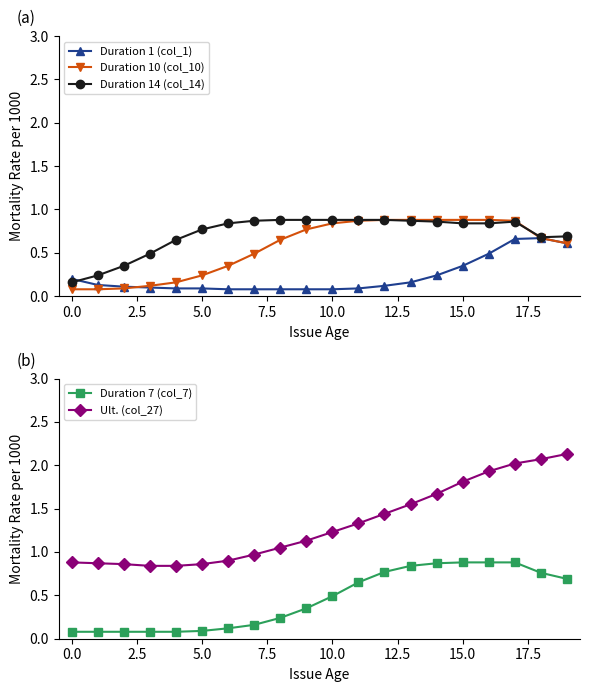

What is the difference between the maximum and minimum values in the Duration 14 (col_14) series?

0.7